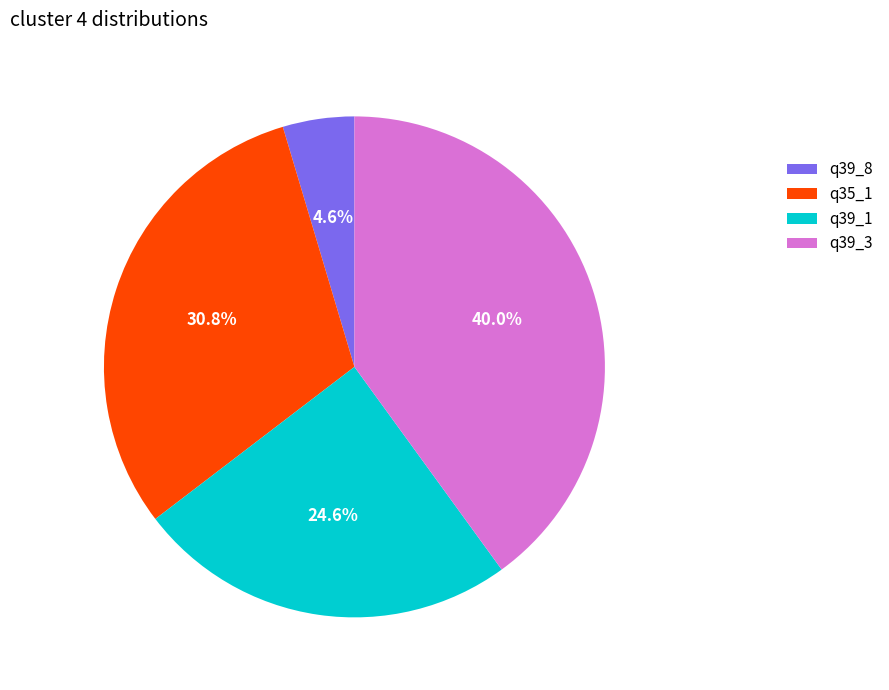

Rank the categories by value from highest to lowest.

q39_3, q35_1, q39_1, q39_8